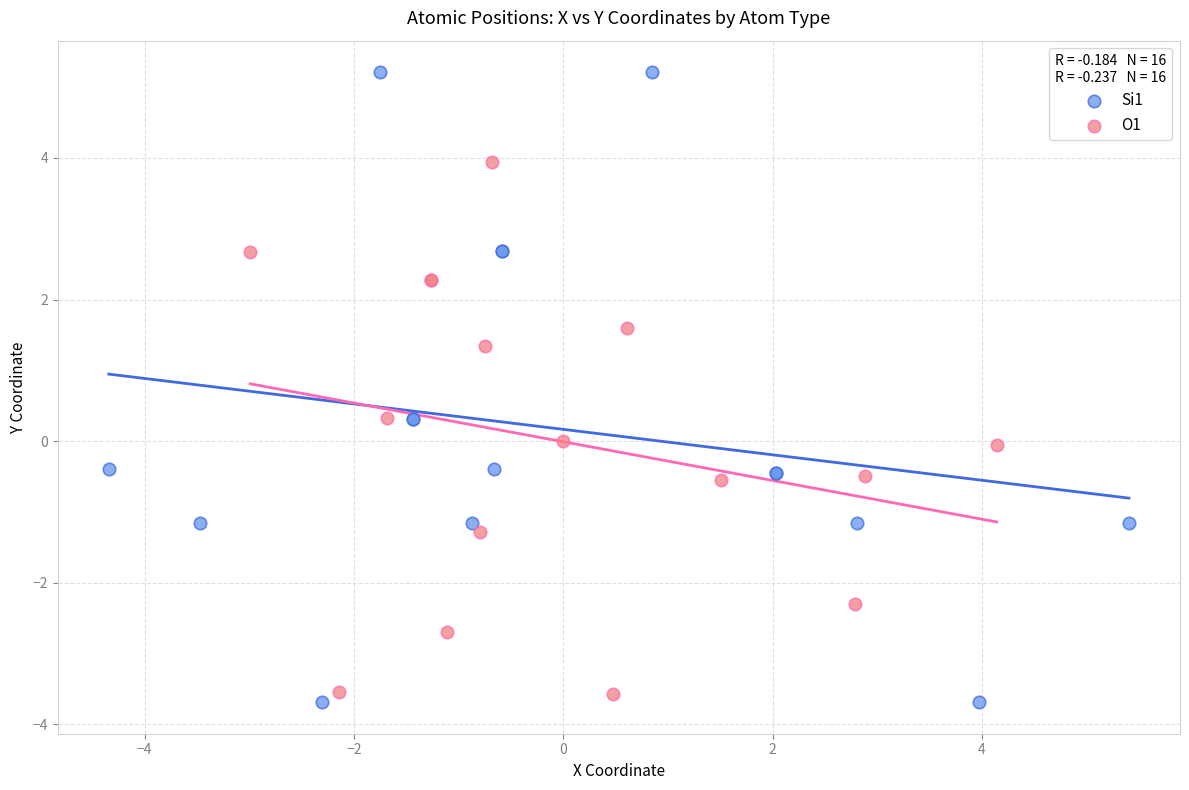

Which series has the widest spread of Y values?

Si1